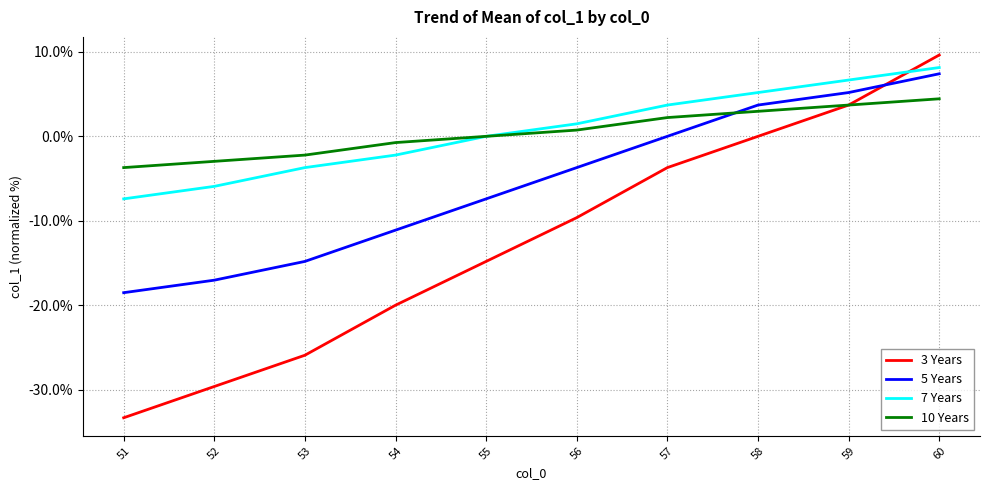

At which category does the chart reach its peak across all series?

60